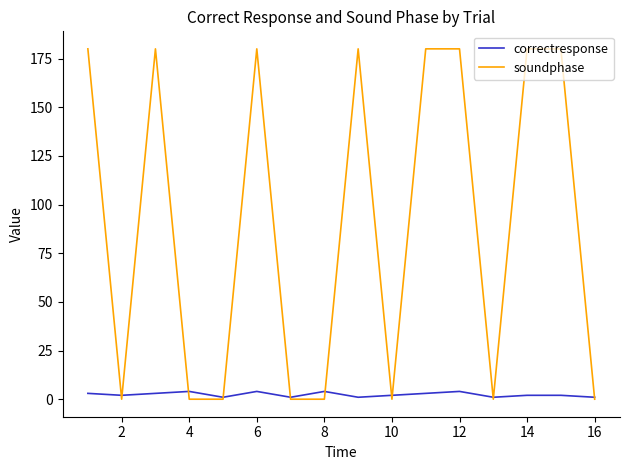

Reading left to right, extract all data points from this chart.

correctresponse: 3	2	3	4	1	4	1	4	1	2	3	4	1	2	2	1
soundphase: 180	0	180	0	0	180	0	0	180	0	180	180	0	180	180	0